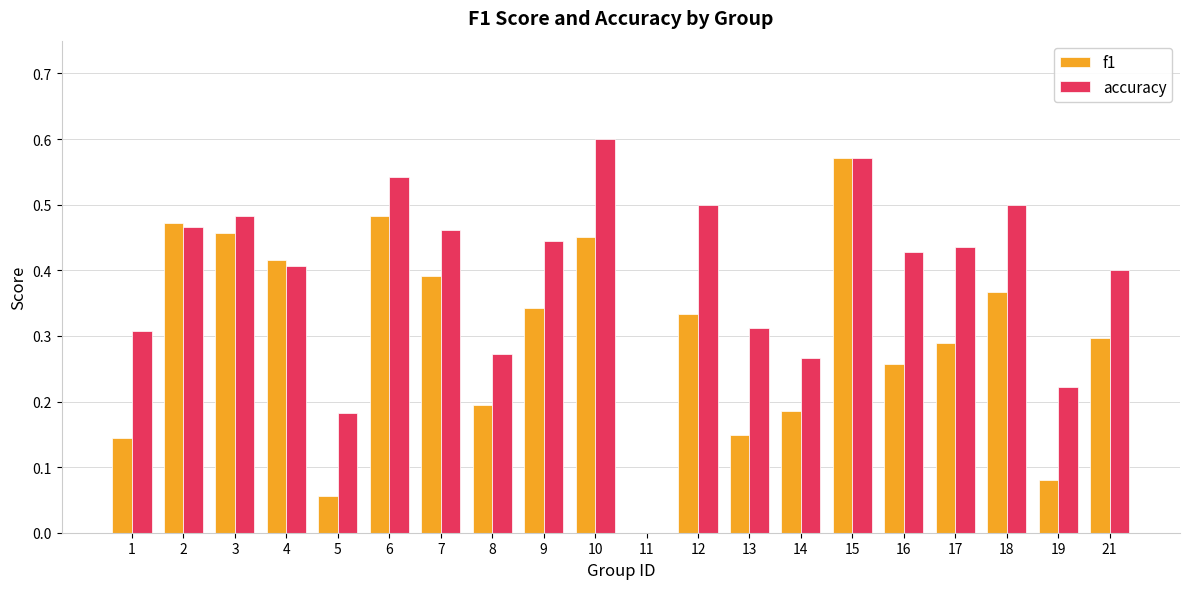

What is the sum of all accuracy values?

7.8